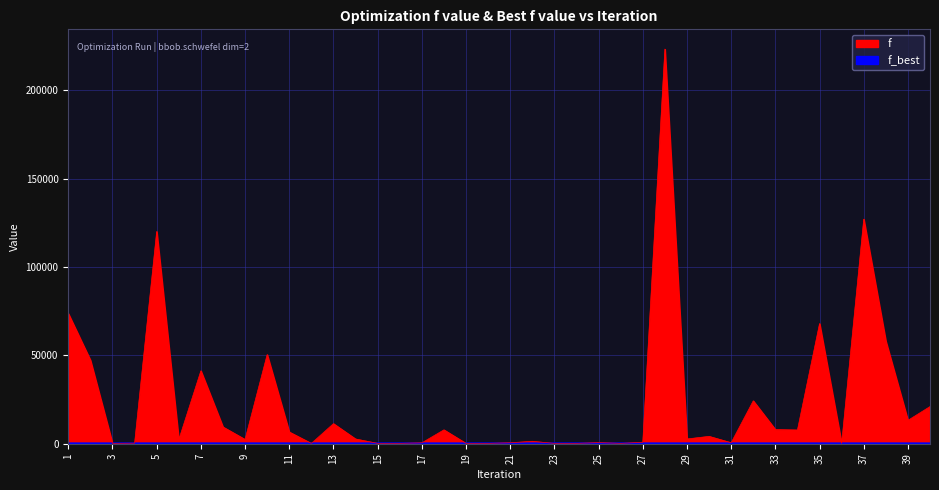

How many values are between 185 and 186?

30